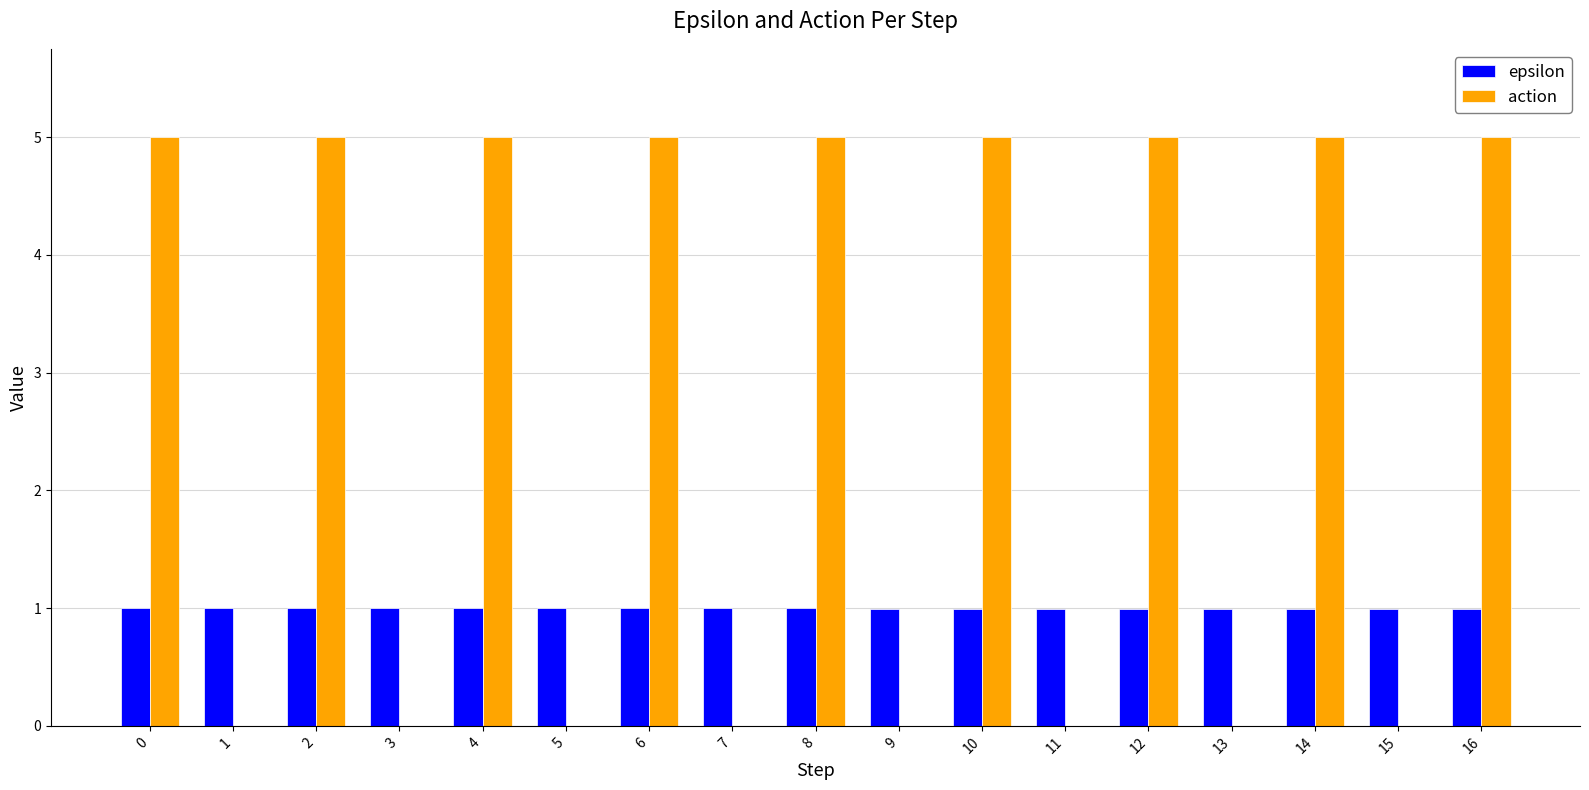

Are the bars horizontal?

No